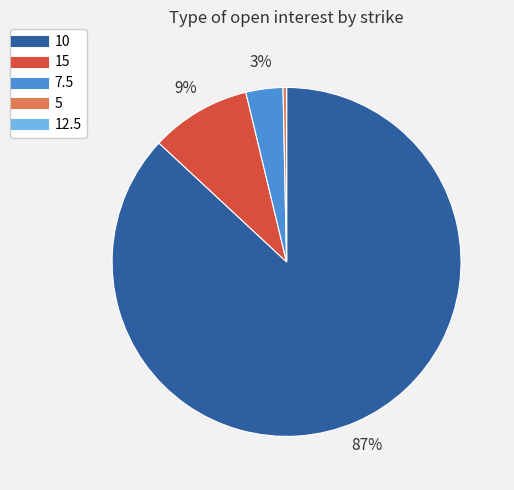

Is the sum of 5 and 10 greater than half?

Yes